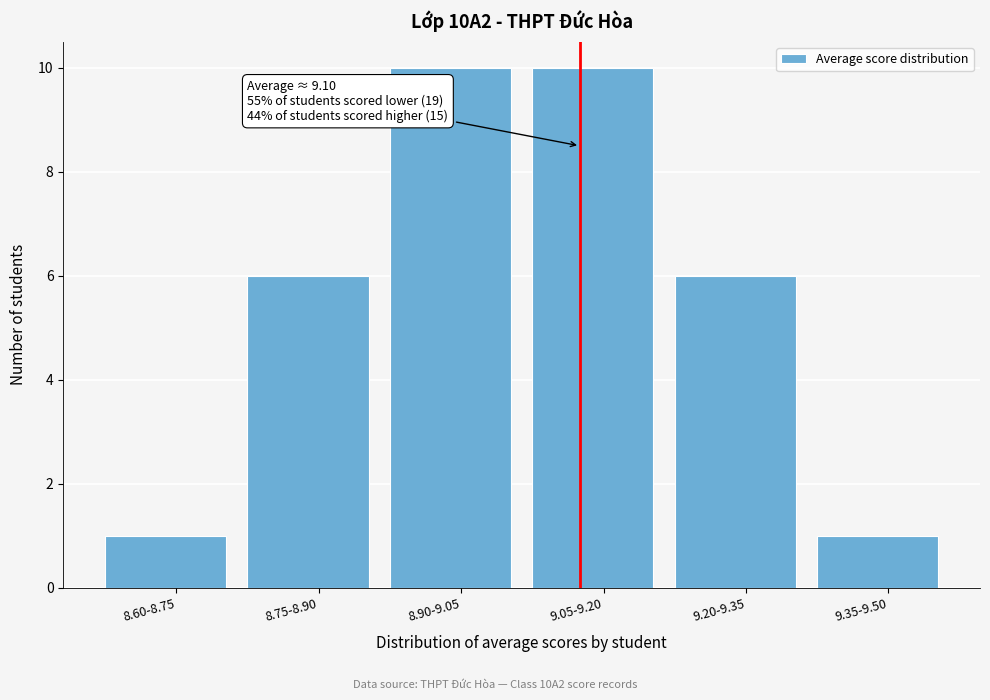

Reading right to left, transcribe all the data shown in this chart.

1	6	10	10	6	1